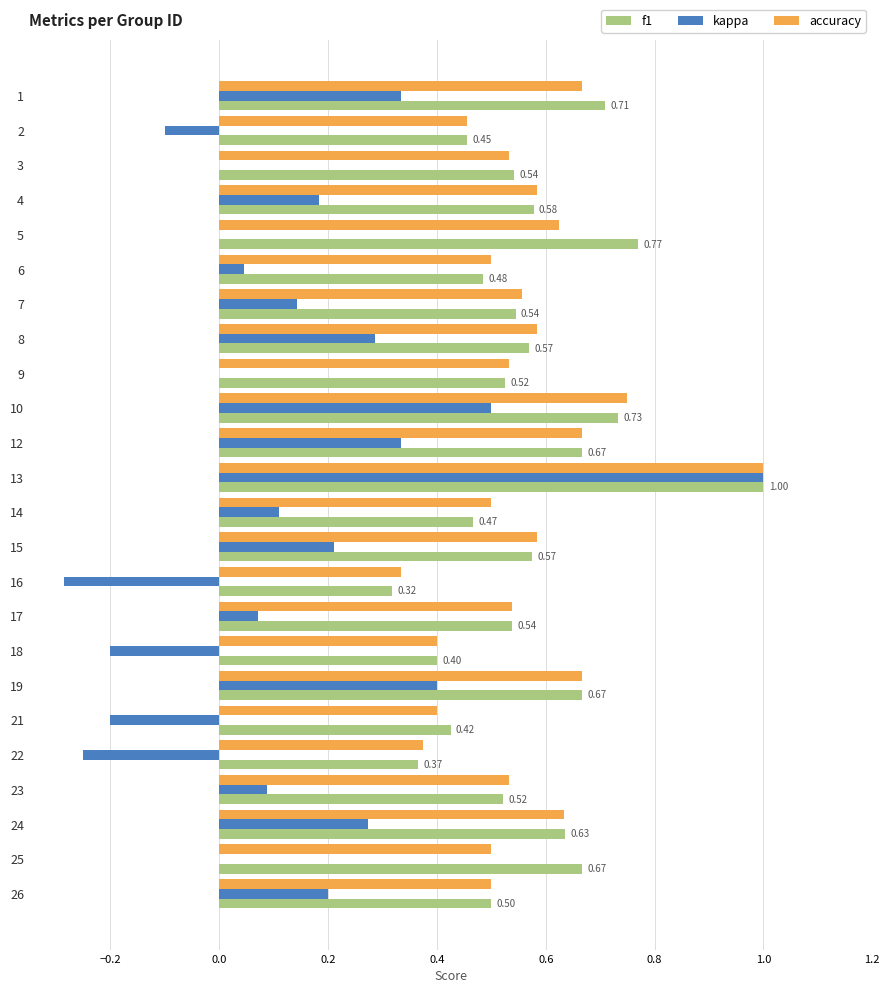

Is the value of accuracy at 1 greater than the value of kappa at 16?

Yes